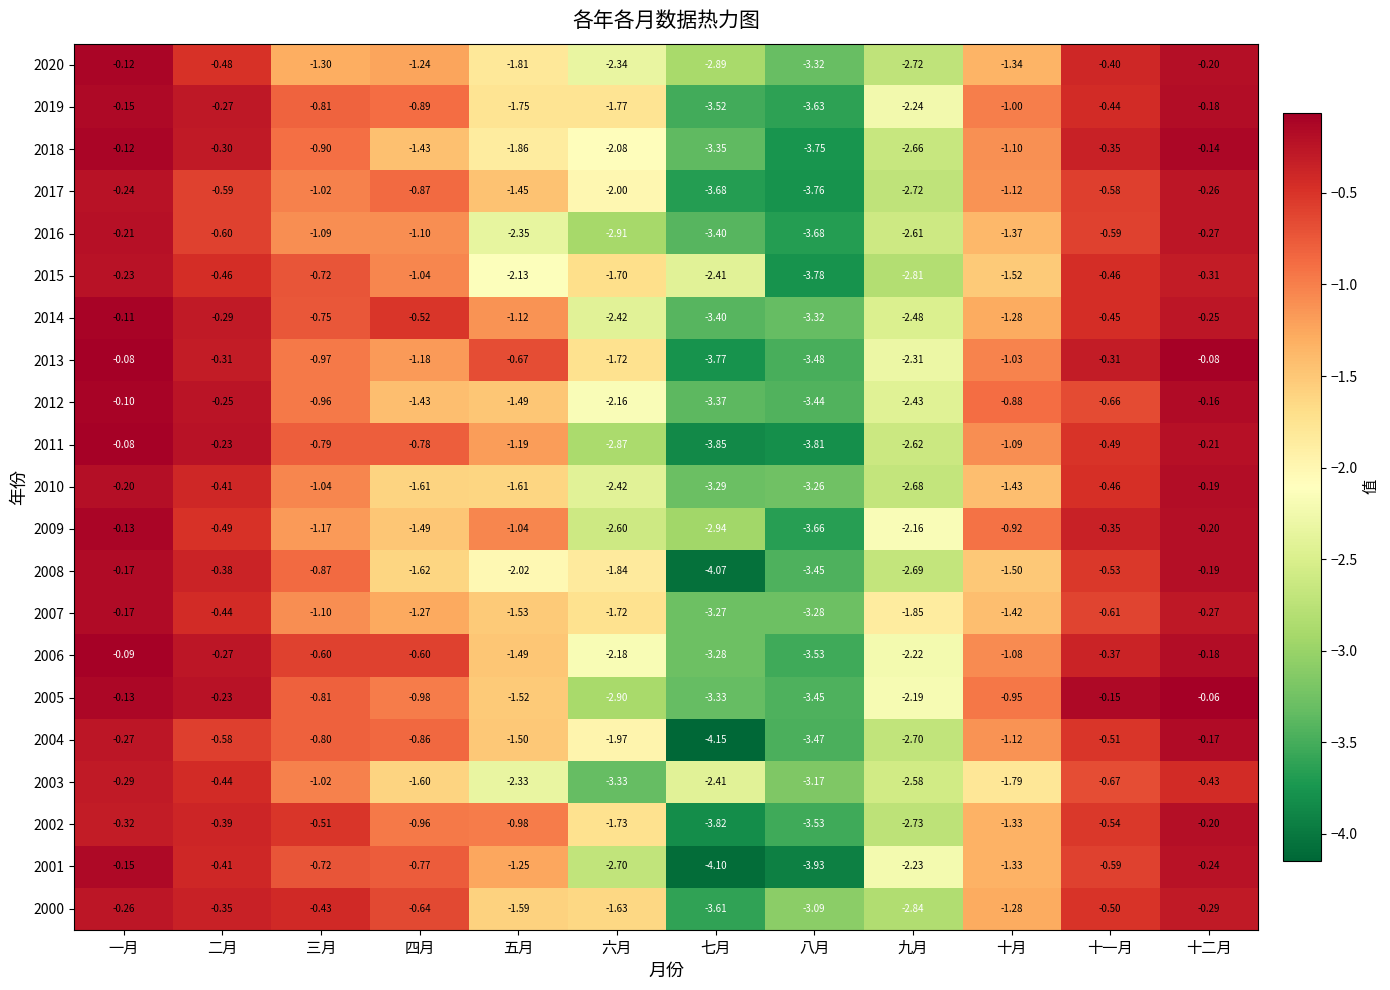

Which series has the largest total across all categories?

2006